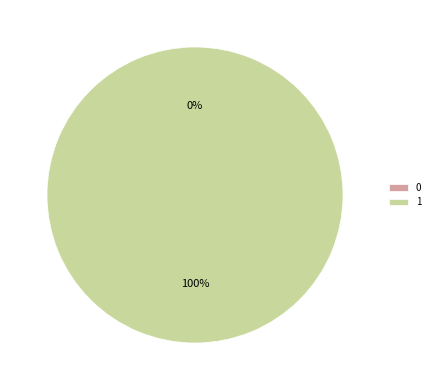

Do 1 and 0 together represent more than half of the pie?

Yes